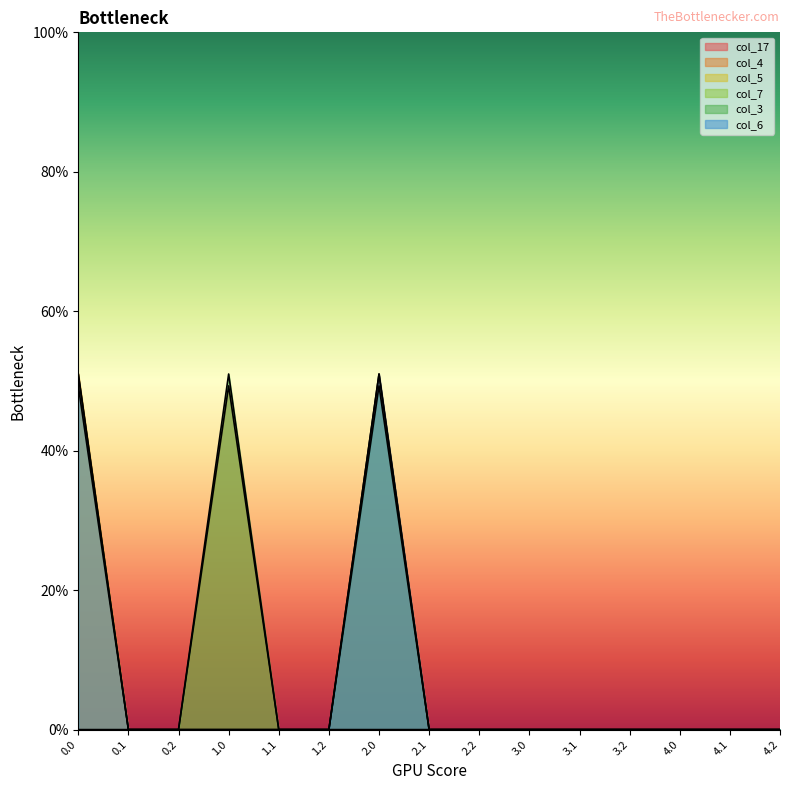

What is the sum of all col_3 values?

100.3